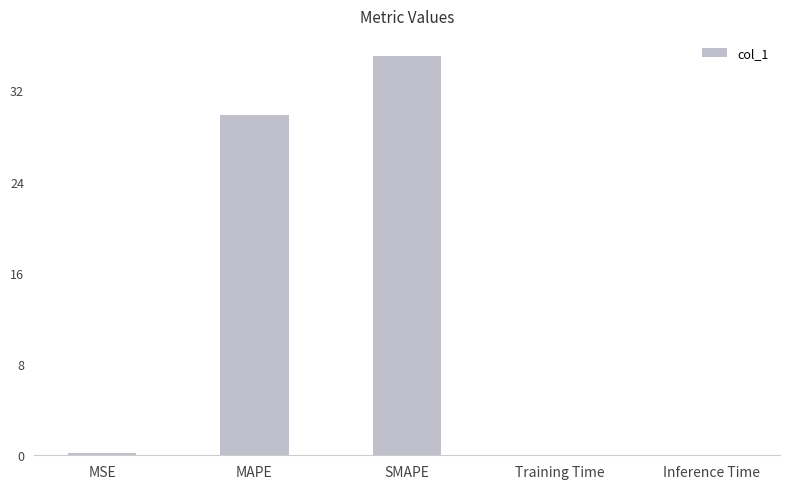

Are the bars grouped side by side (vs. stacked)?

No